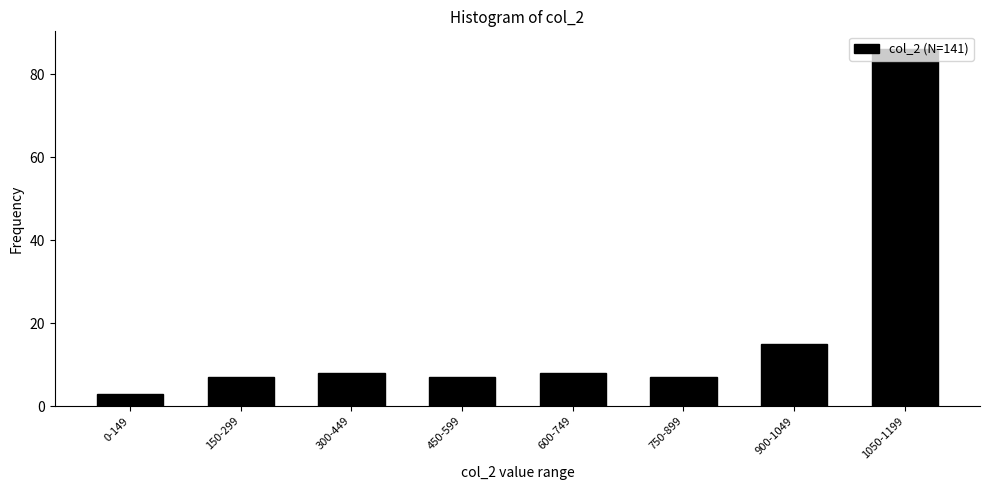

Read the value at 1050-1199.

86